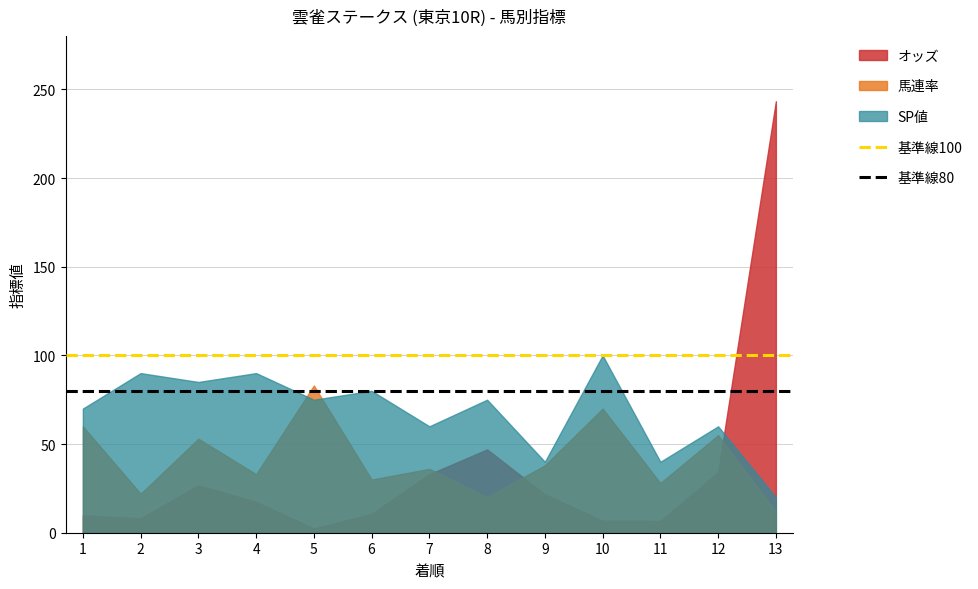

How many lines are shown in the chart?

3